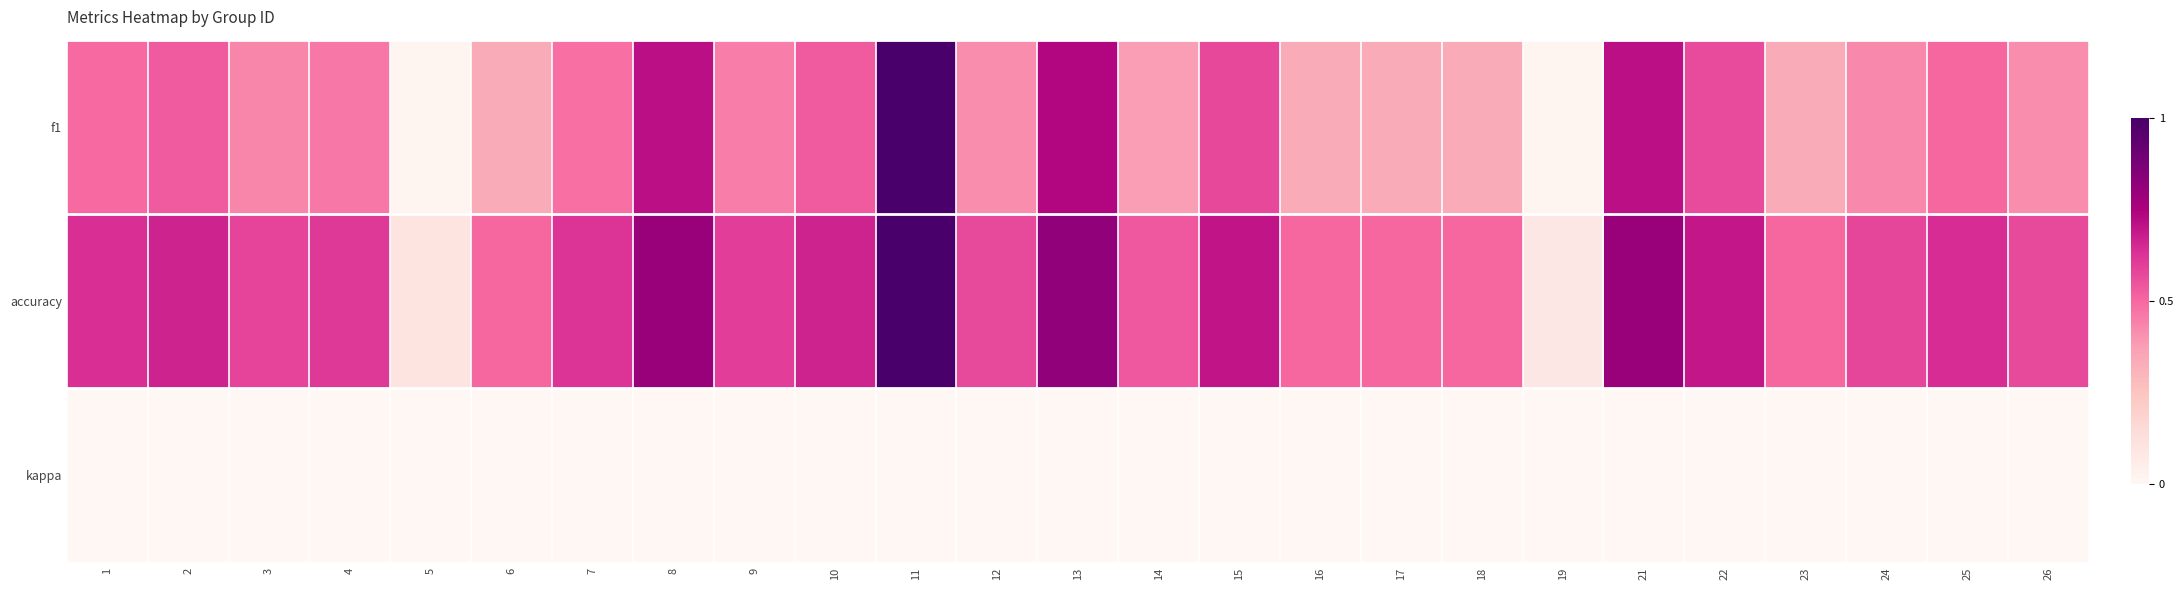

Which series has the widest spread of values?

f1